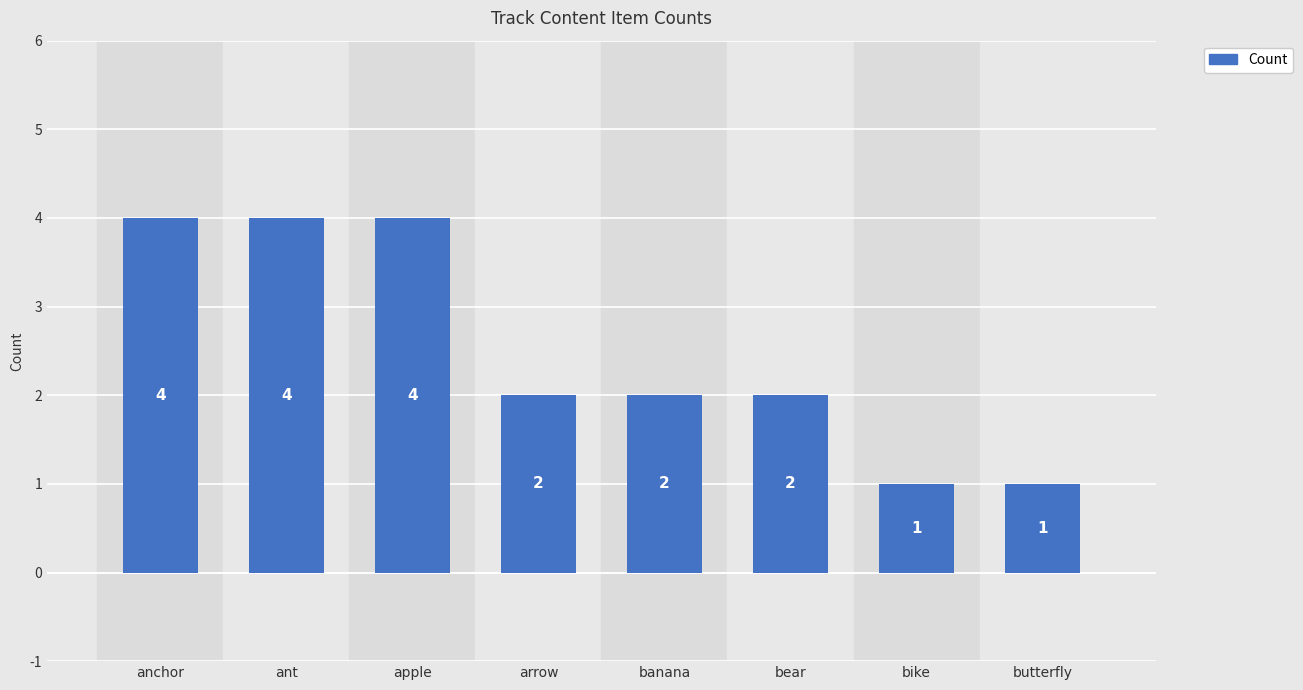

Reading right to left, transcribe all the data shown in this chart.

butterfly=1	bike=1	bear=2	banana=2	arrow=2	apple=4	ant=4	anchor=4